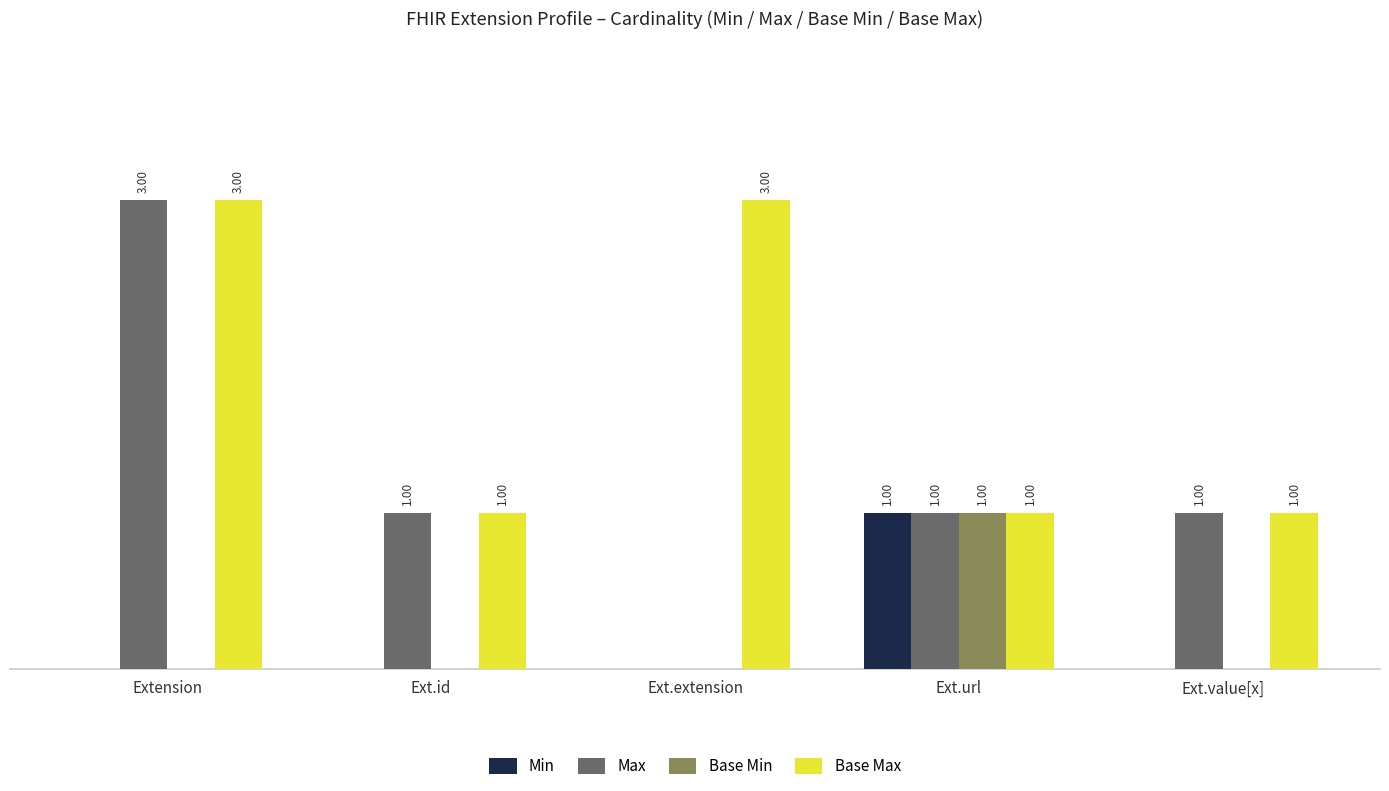

At which category is the sum across all series the highest?

Extension